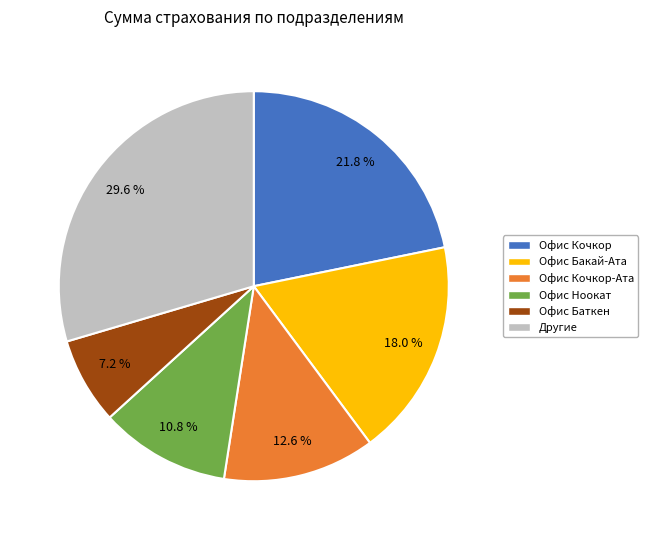

Is there any slice that represents more than half of the pie?

No